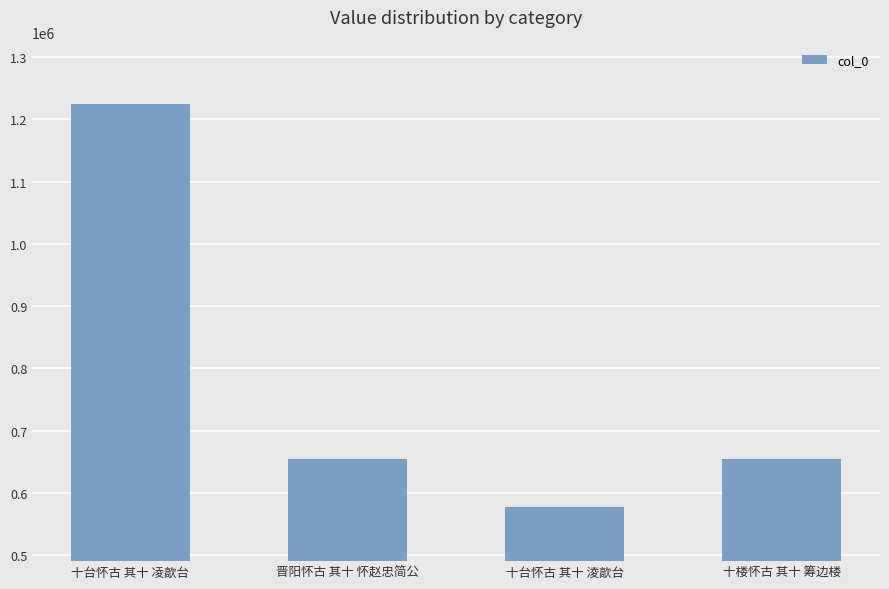

What value does the data have at 晋阳怀古 其十 怀赵忠简公?

654459